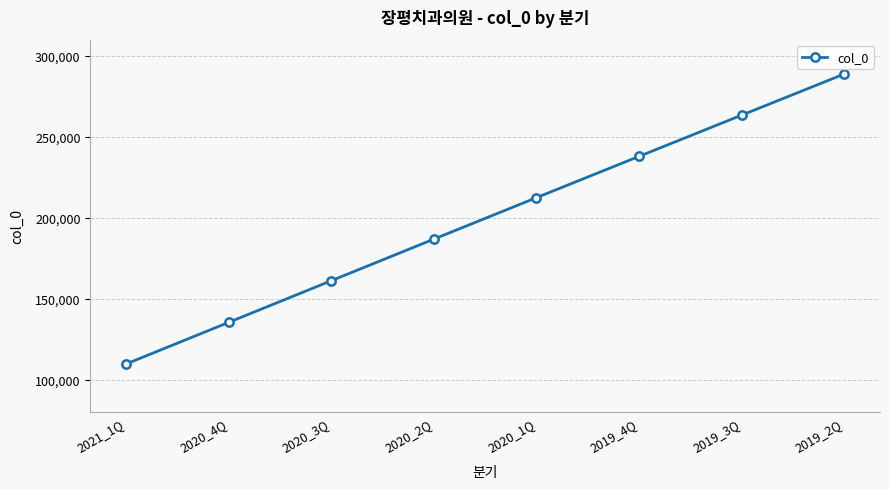

Which category has the highest value across all series?

2019_2Q